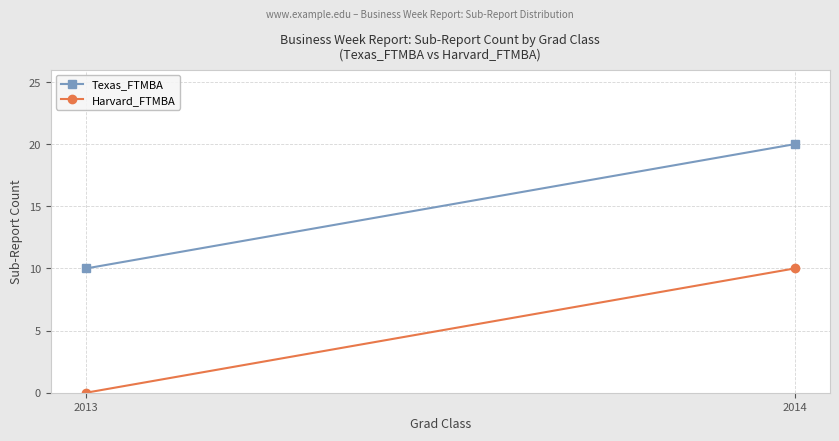

How many lines are shown in the chart?

2